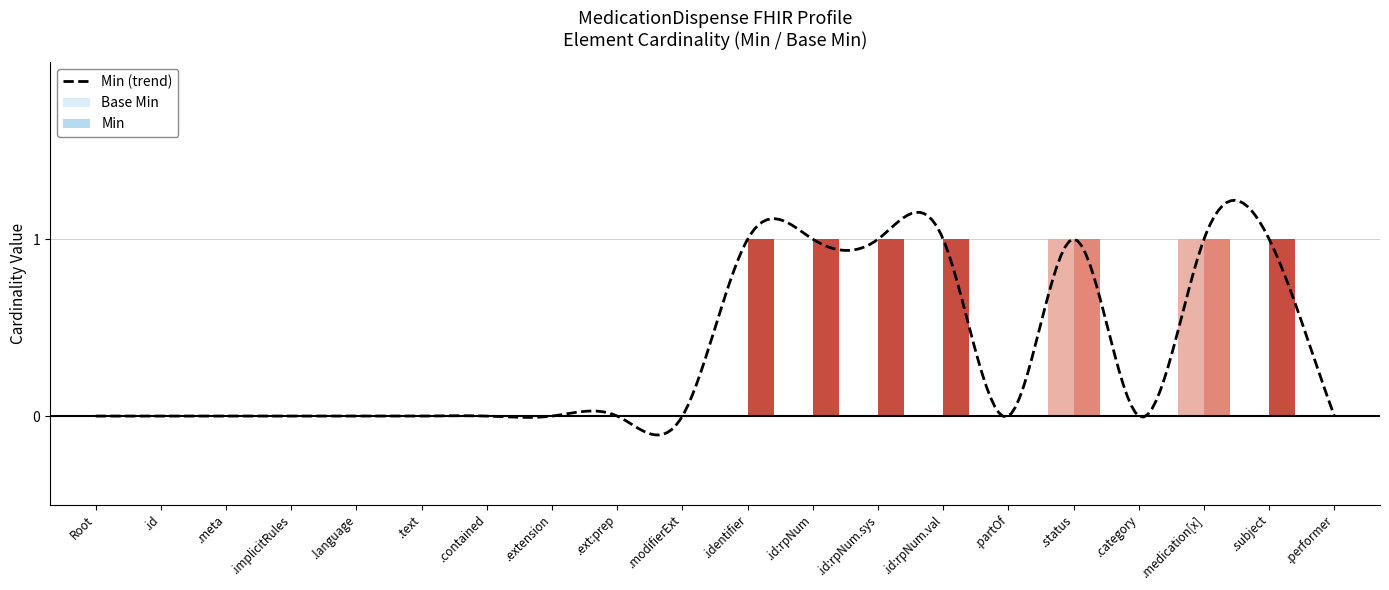

The Min series shows 0 at .implicitRules. True or false?

True